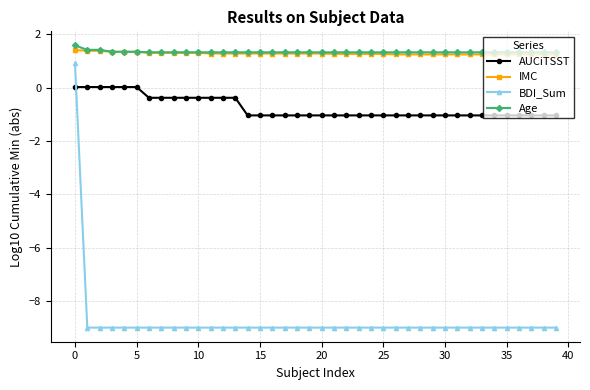

Which series has the widest spread of values?

BDI_Sum